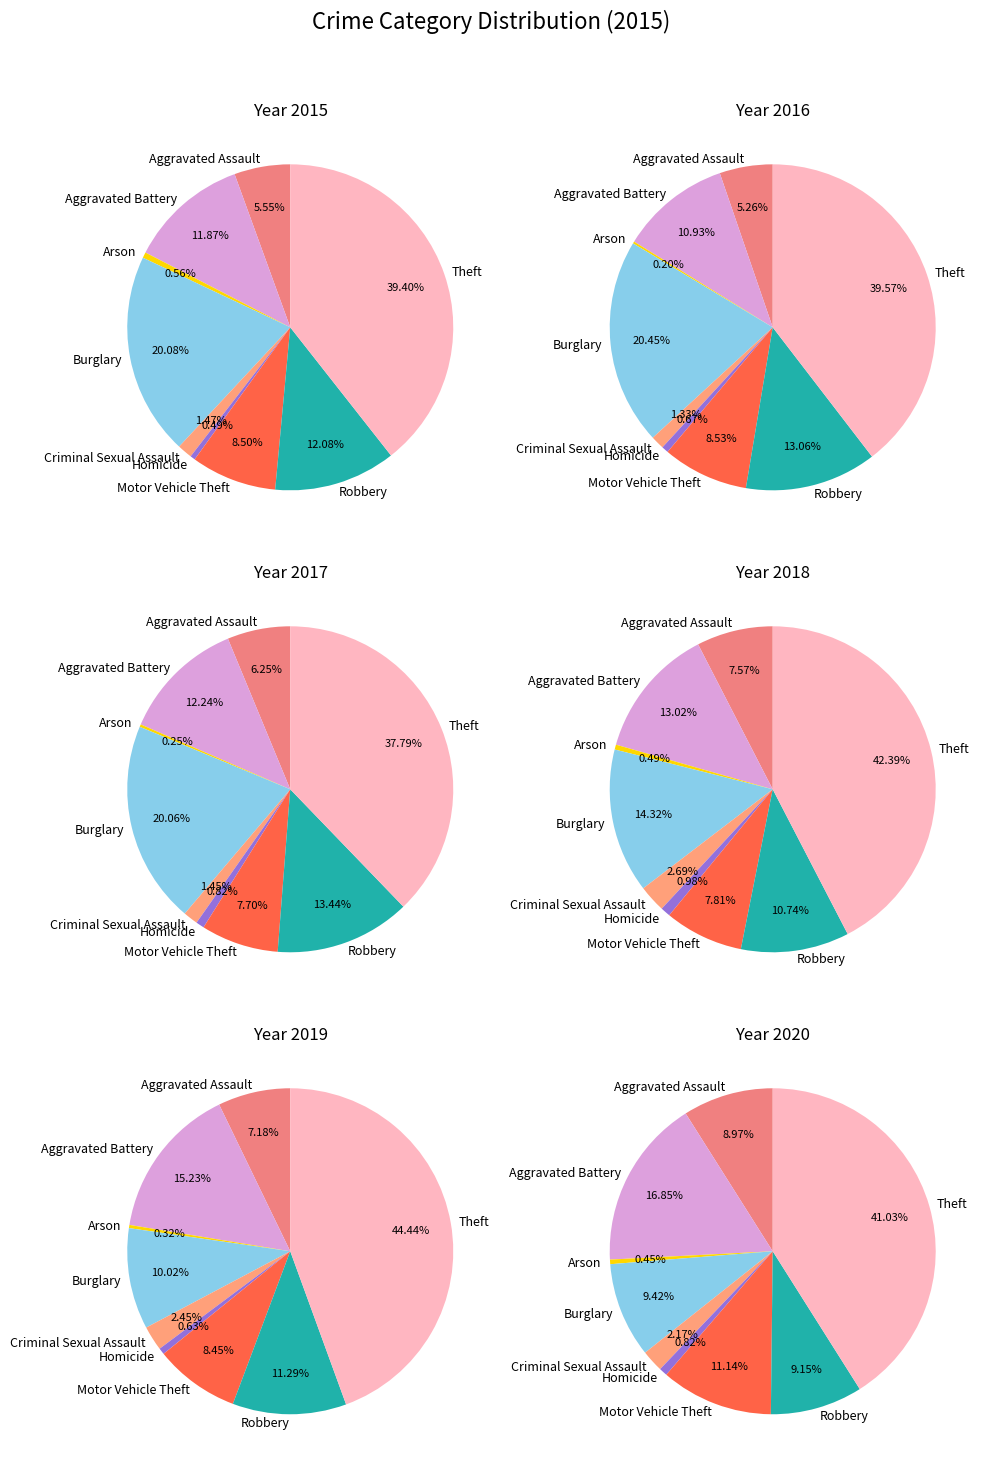

To the nearest percent, what is the difference between the largest and smallest slice percentages?

39%